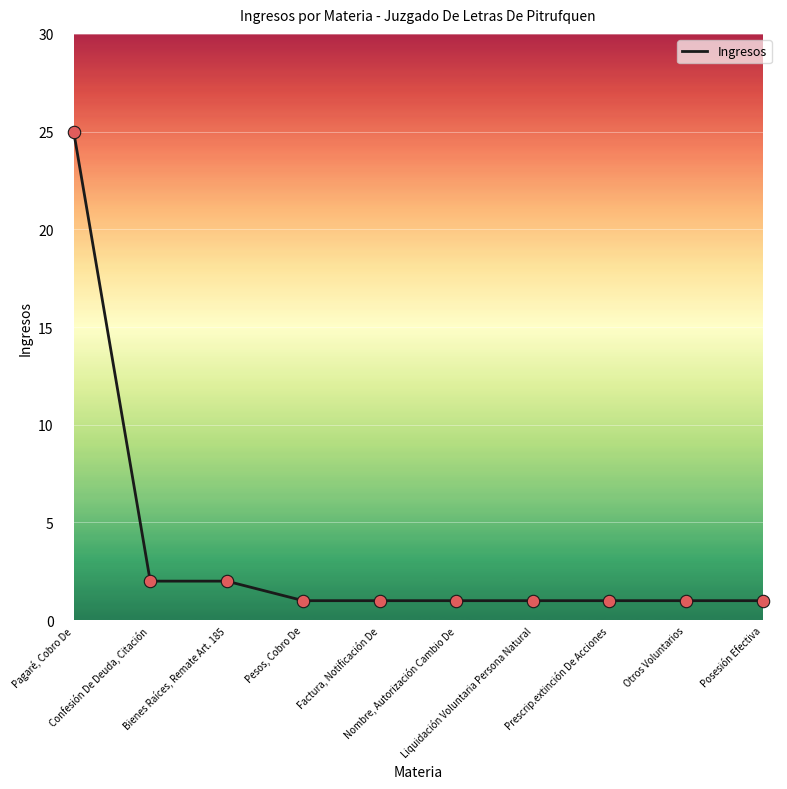

What is the greatest value displayed?

25